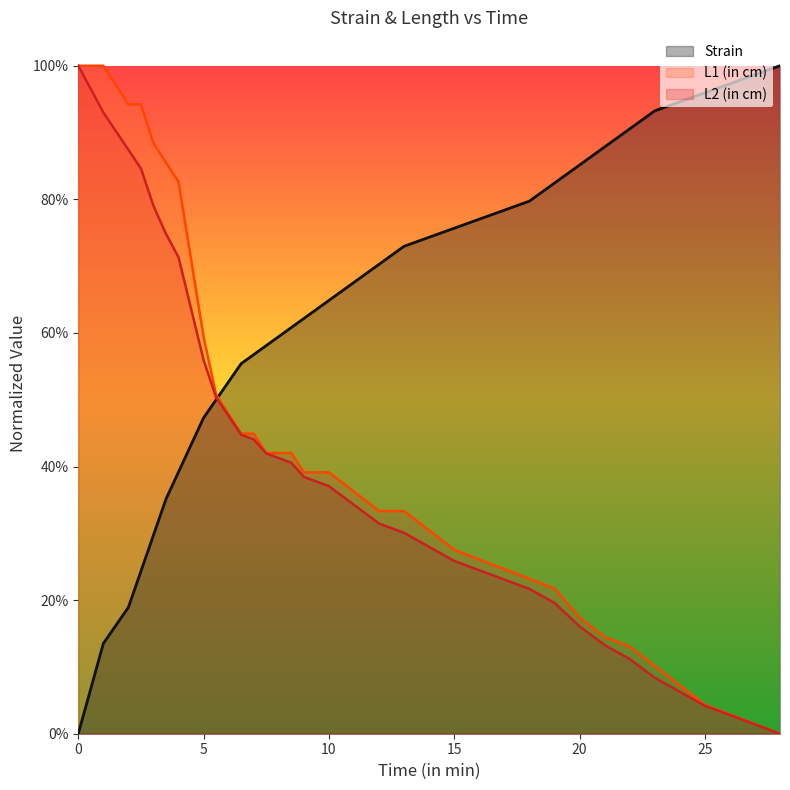

Does the chart display data point markers on the line(s)?

No